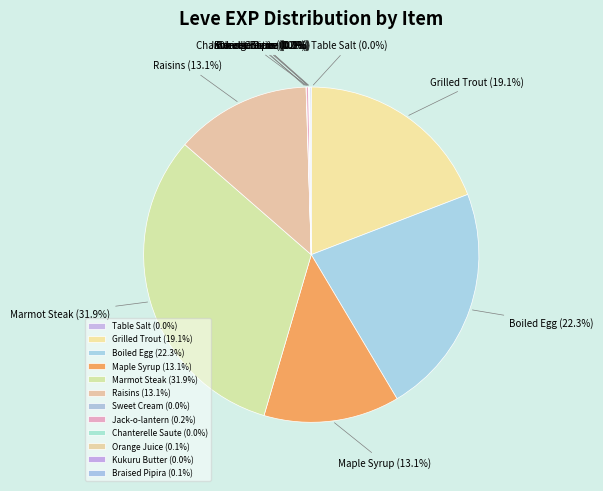

Is there any slice that represents more than half of the pie?

No